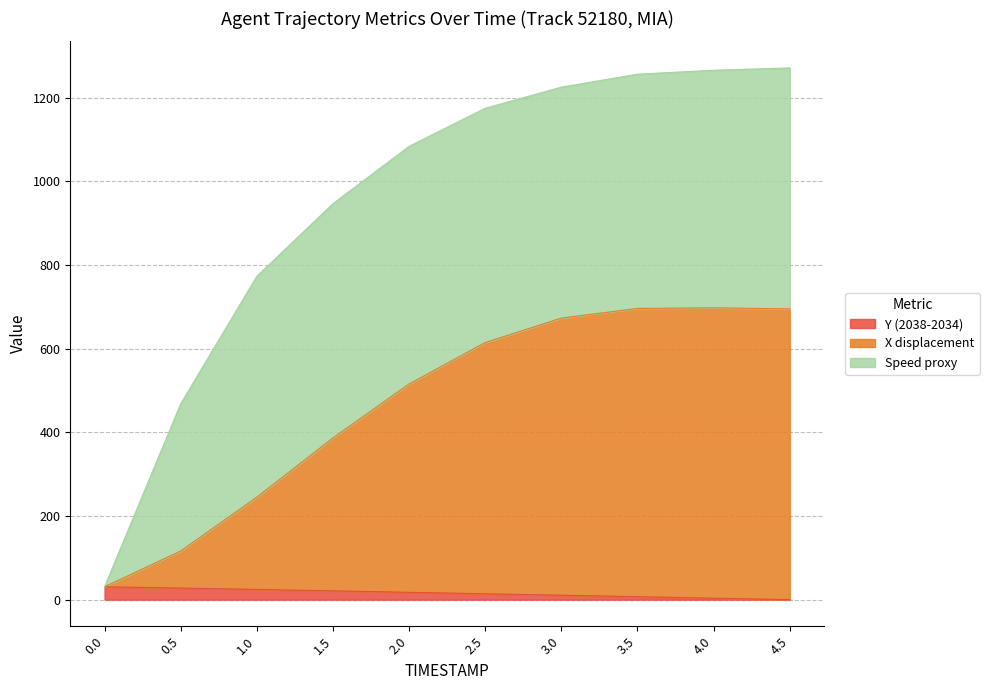

What is the difference between the maximum and minimum values in the Y (2038-2034) series?

30.8